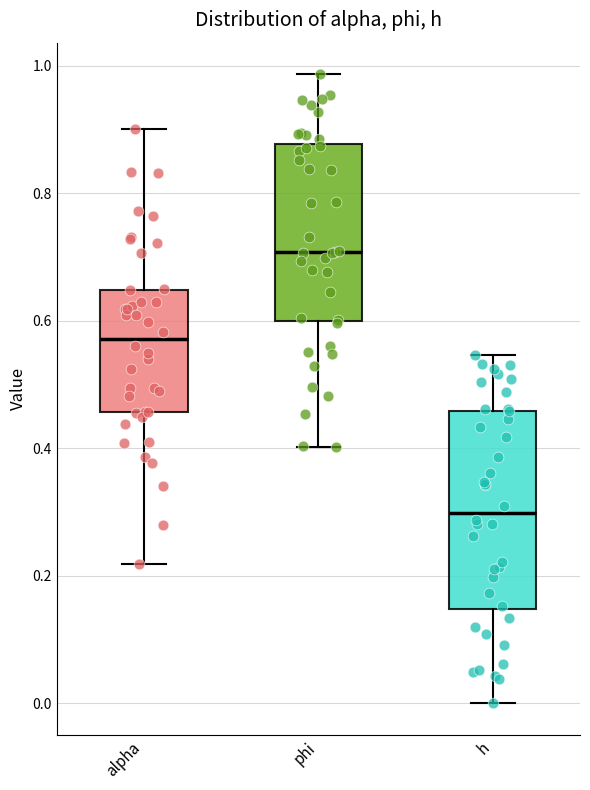

Reading left to right, read every box against the y-axis: the position of its median line, the range the box covers, and the ends of its whiskers. The values are not printed on the chart, so give them approximately, as read against the axis.

alpha: median 0.58, box 0.46 to 0.64, whiskers 0.22 to 0.90
phi: median 0.70, box 0.60 to 0.88, whiskers 0.40 to 0.98
h: median 0.30, box 0.14 to 0.46, whiskers 0.00 to 0.54